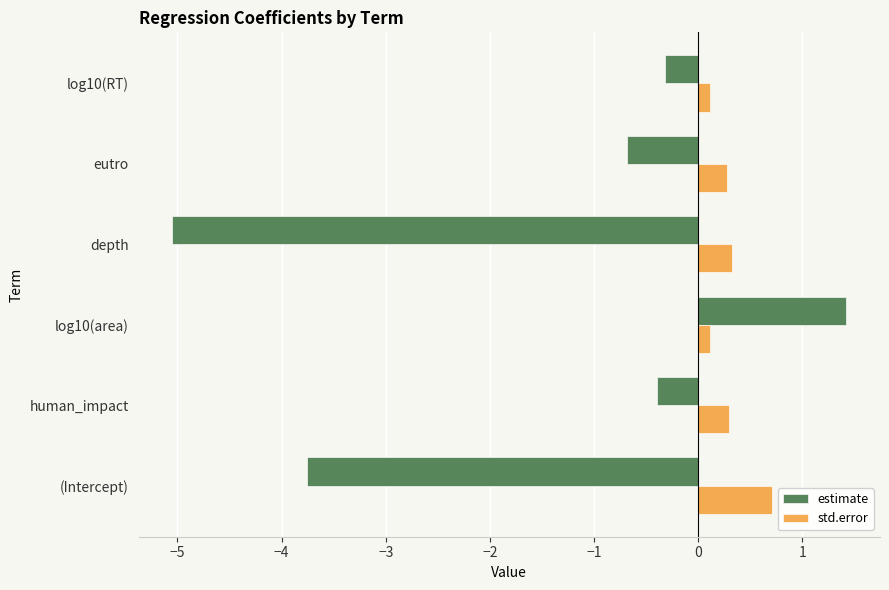

What are all the series names shown in the legend?

estimate, std.error